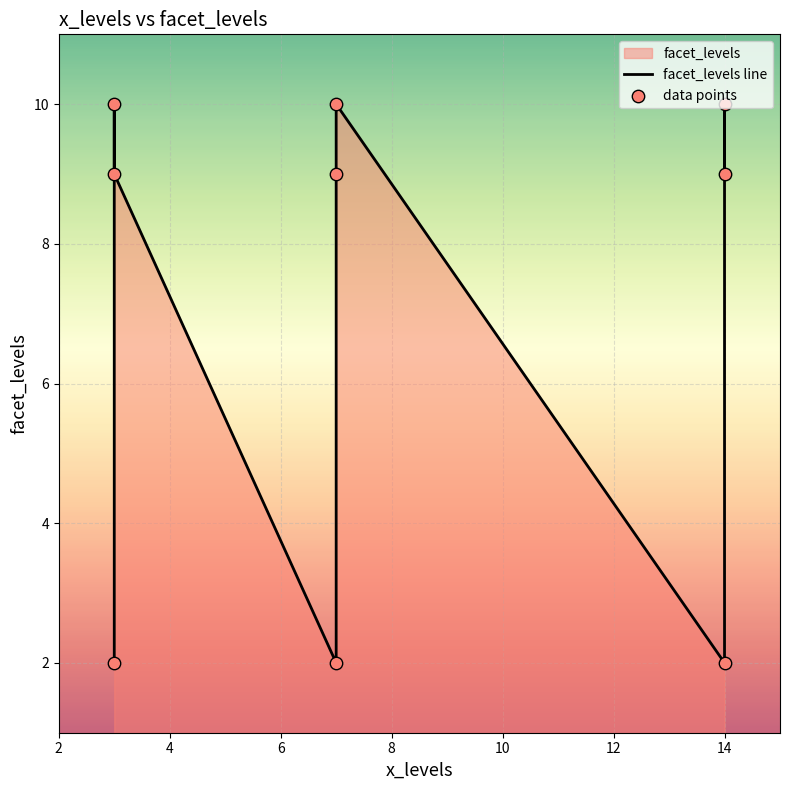

At how many categories does at least one series exceed 5?

6